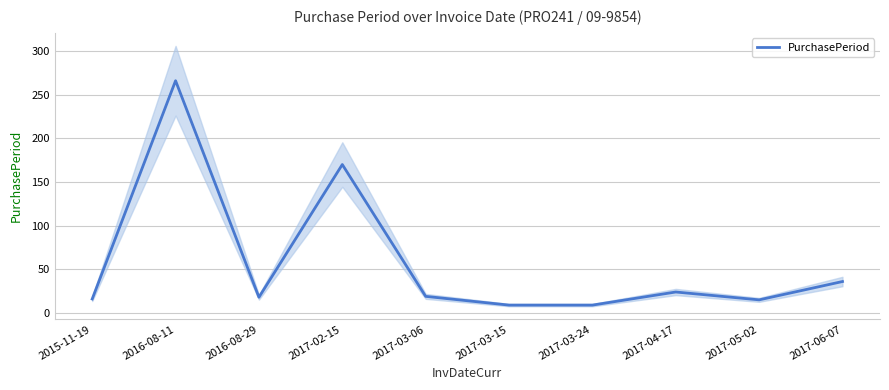

Reading left to right, transcribe all the data shown in this chart.

2015-11-19=16	2016-08-11=266	2016-08-29=18	2017-02-15=170	2017-03-06=19	2017-03-15=9	2017-03-24=9	2017-04-17=24	2017-05-02=15	2017-06-07=36